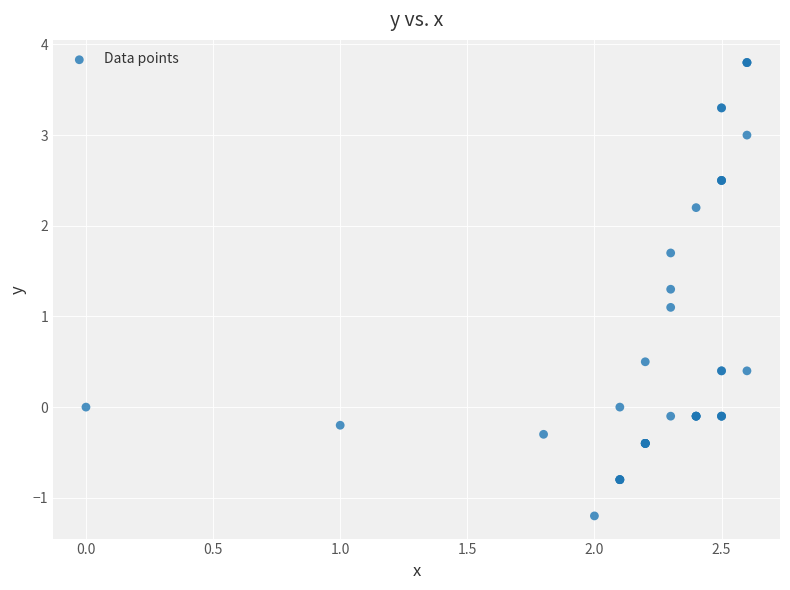

What Y value in the scatter plot is closest to 1?

1.1